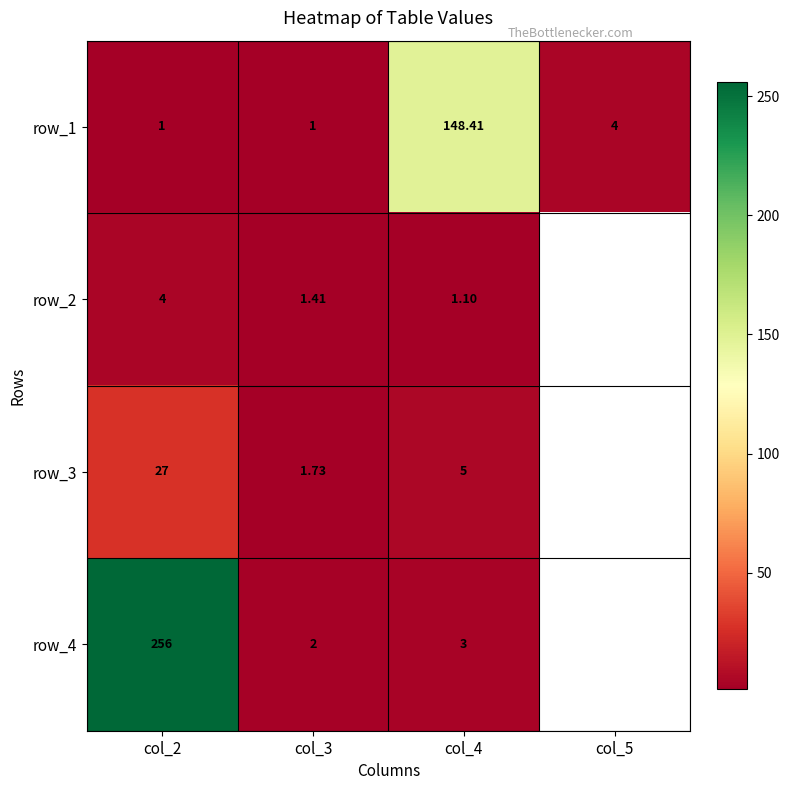

Is the value of row_4 at col_3 greater than the value of row_3 at col_4?

No